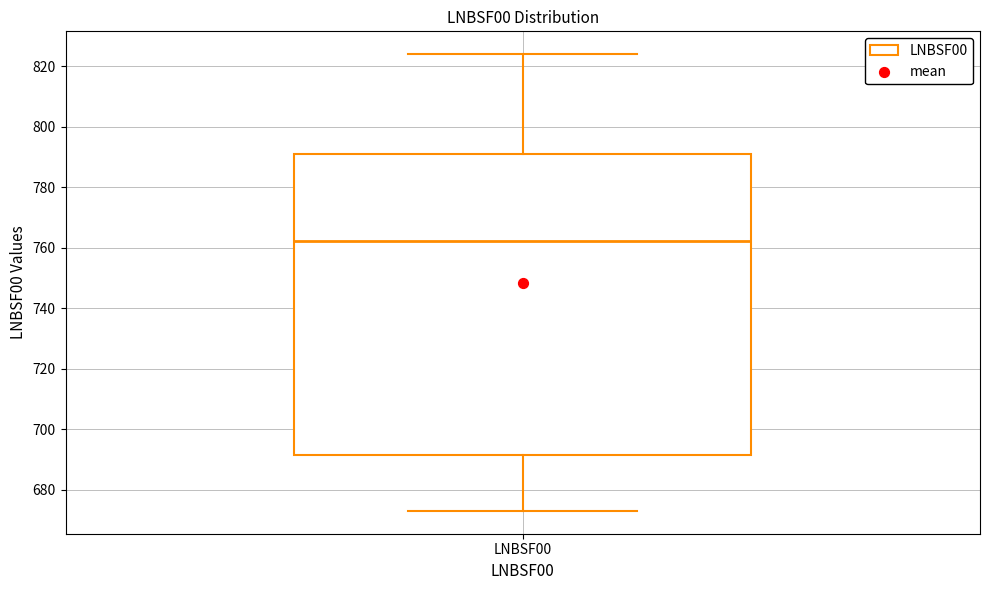

Where does the upper whisker of the box for LNBSF00 end on the y-axis? The values are not printed on the chart, so give them approximately, as read against the axis.

824